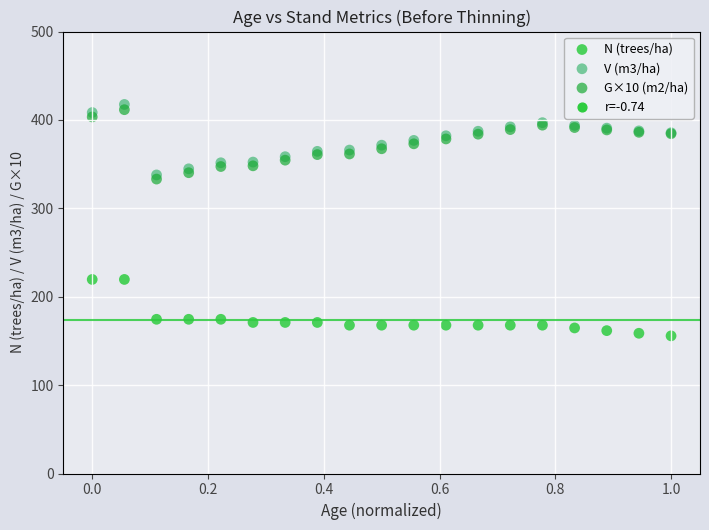

Which series has the widest spread of Y values?

V (m3/ha)